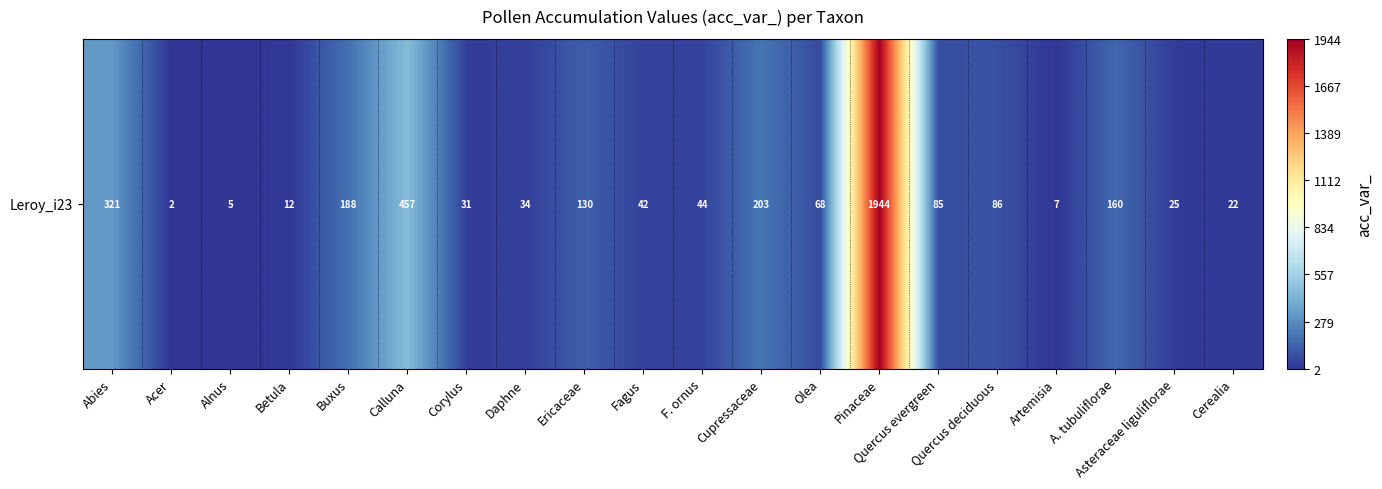

Rank the categories by value from highest to lowest.

Pinaceae, Calluna, Abies, Cupressaceae, Buxus, A. tubuliflorae, Ericaceae, Quercus deciduous, Quercus evergreen, Olea, F. ornus, Fagus, Daphne, Corylus, Asteraceae liguliflorae, Cerealia, Betula, Artemisia, Alnus, Acer